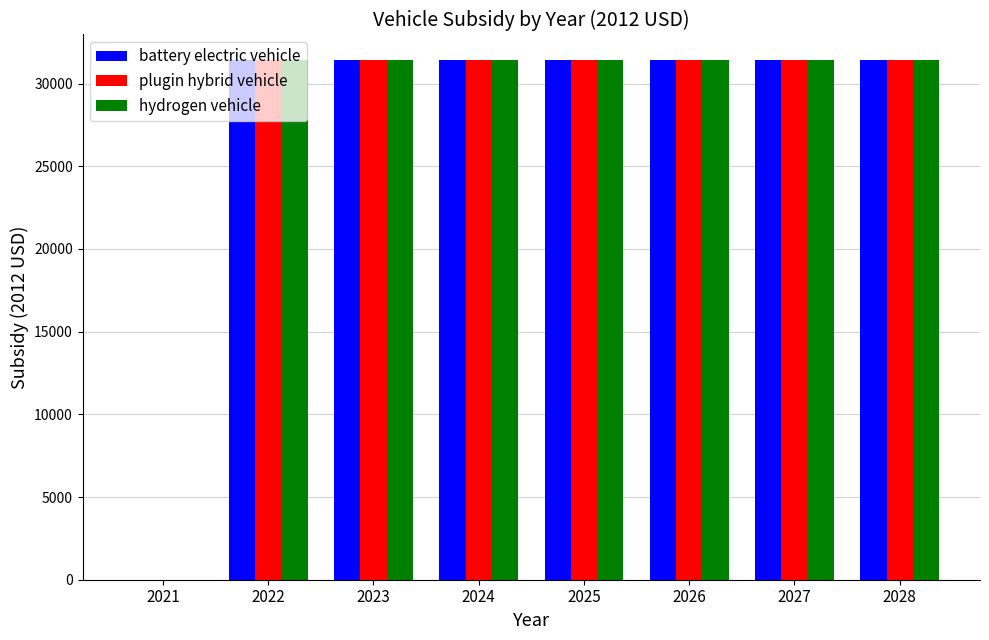

Is the value of hydrogen vehicle at 2021 greater than the value of battery electric vehicle at 2025?

No